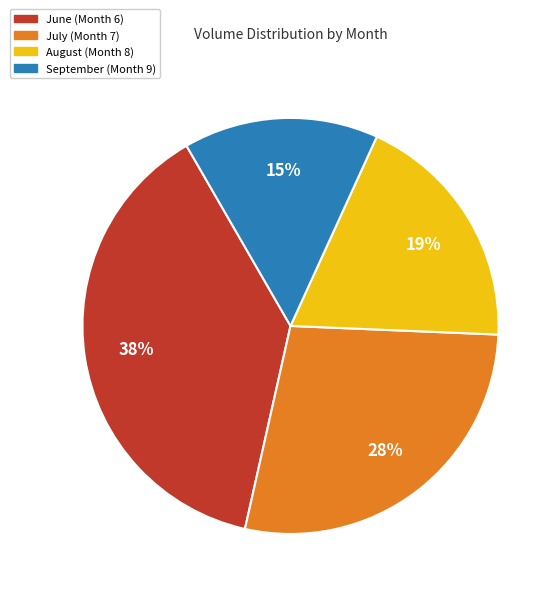

To the nearest percent, what is the average slice percentage?

25%